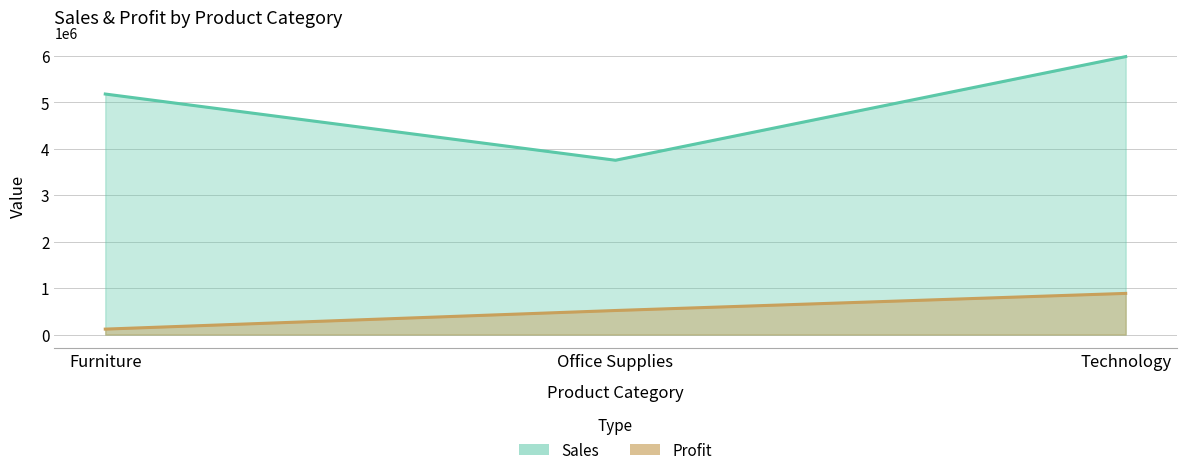

Read the Sales value at Furniture.

5178590.5